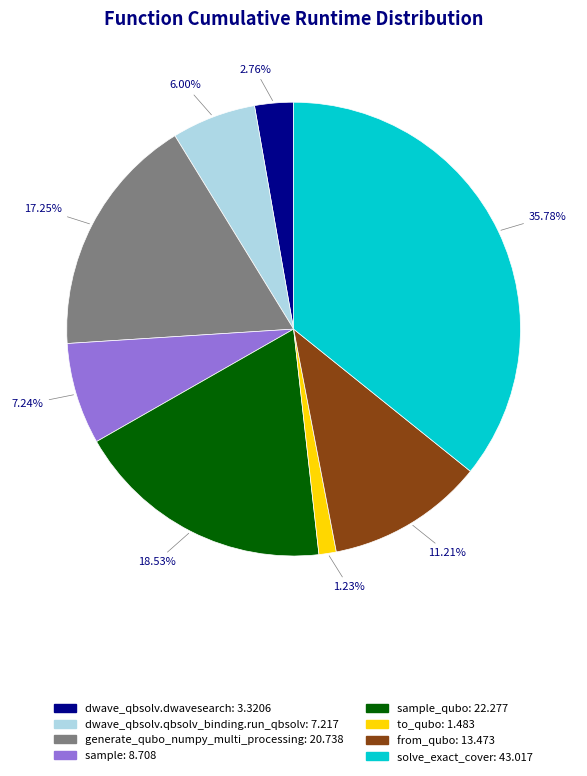

Is there a majority slice in this chart?

No